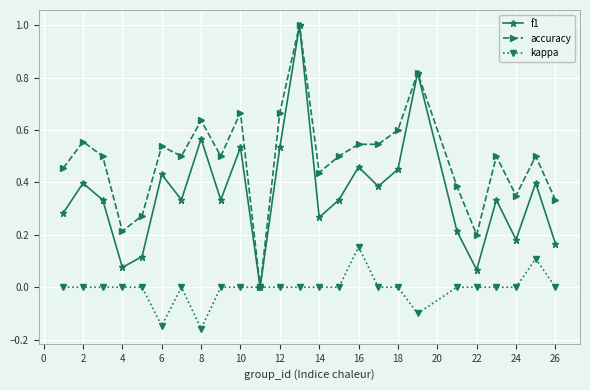

In f1, how many points are higher than both neighbors (excluding endpoints)?

9